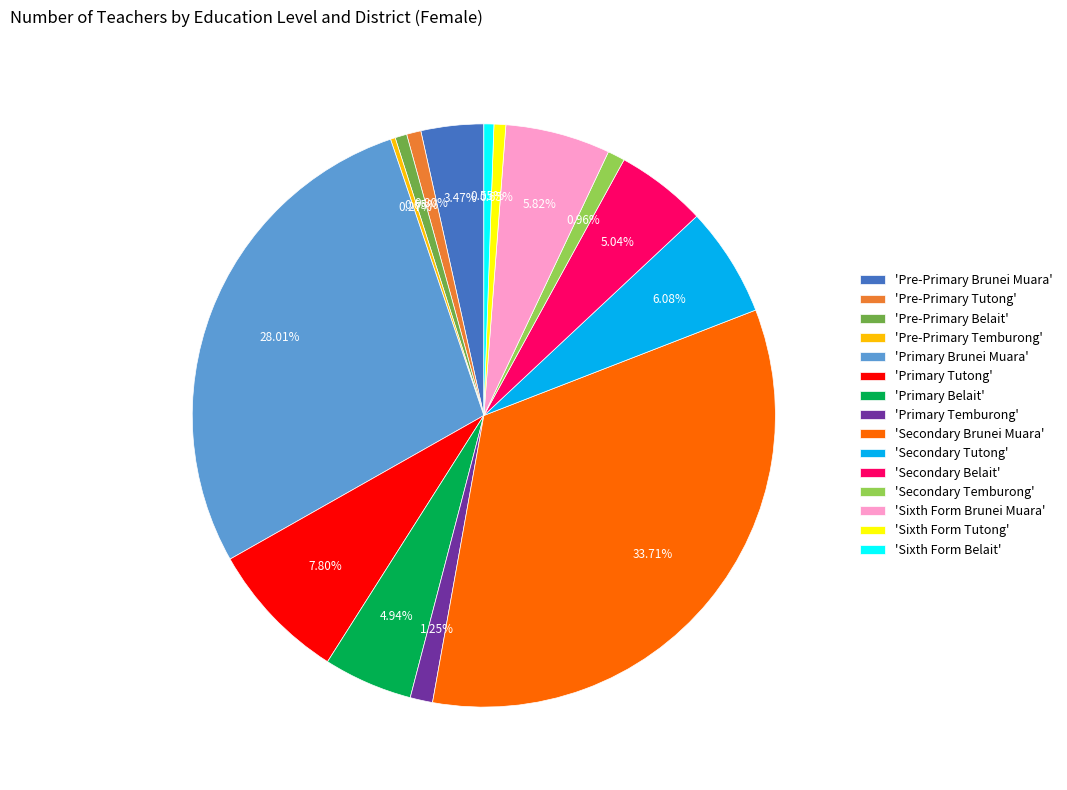

Is there any slice that represents more than half of the pie?

No